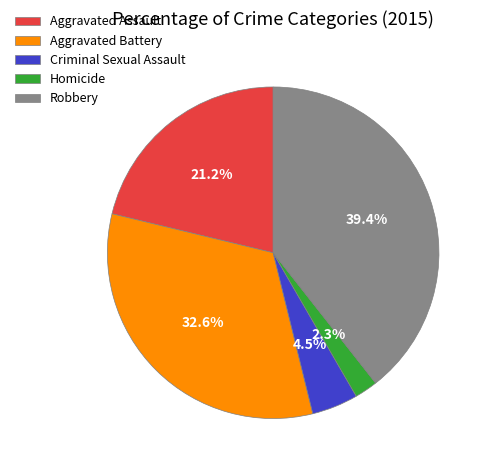

Does any single category account for the majority?

No